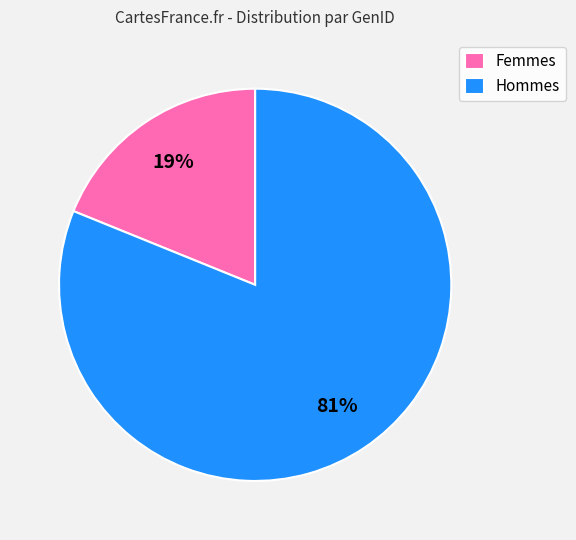

Count the number of slices in the pie.

2